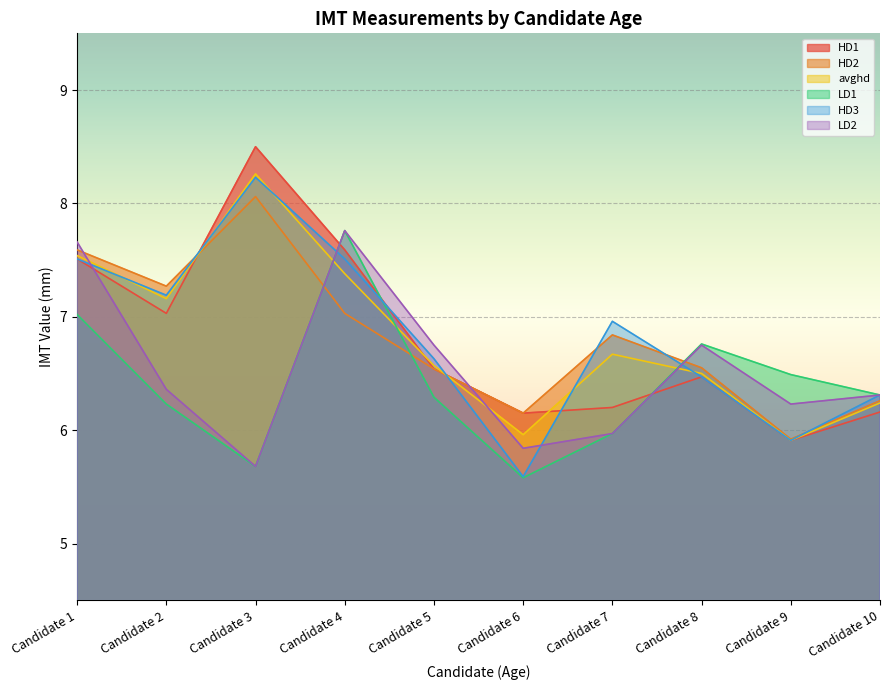

True or false: HD2 and HD1 cross at least once.

True